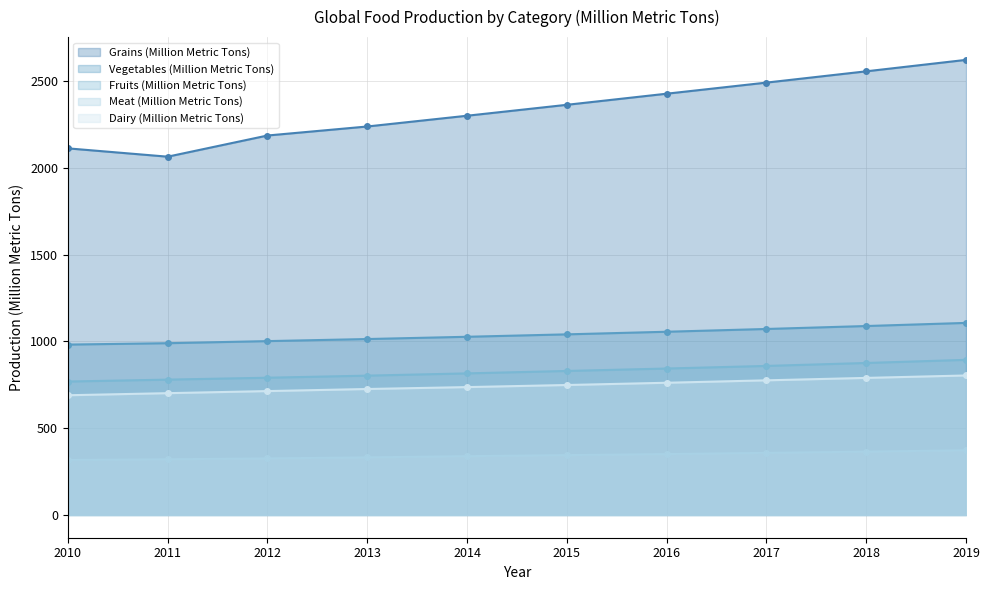

True or false: Dairy (Million Metric Tons) and Meat (Million Metric Tons) cross at least once.

False